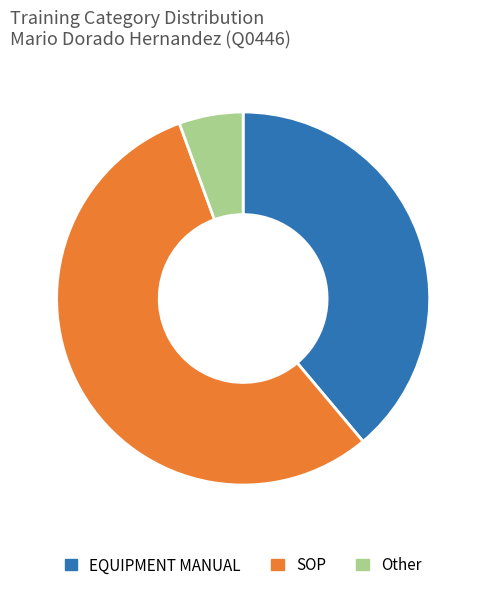

Is it true that SOP is 56% of the pie?

True